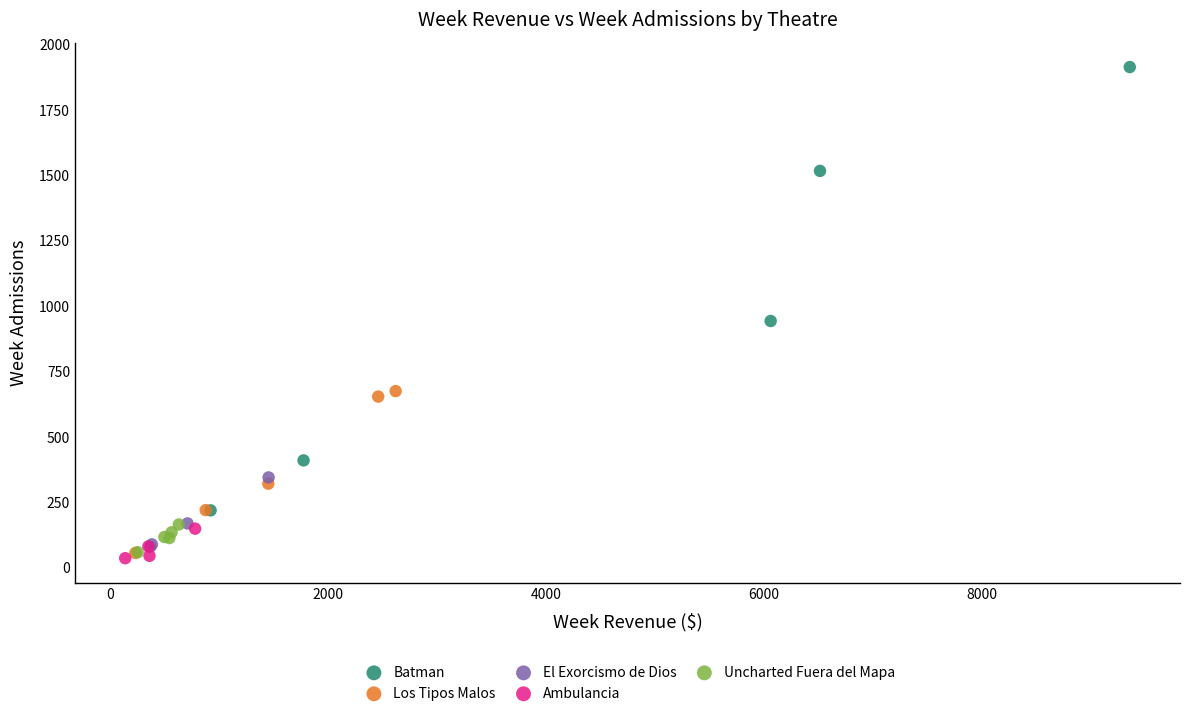

Which series contains the highest Y value?

Batman